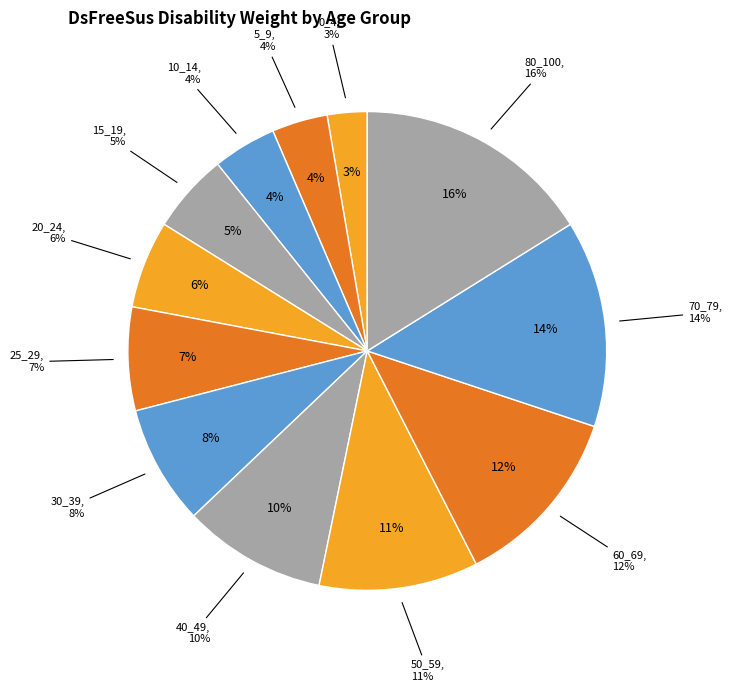

What is the largest slice in the pie chart?

80_100